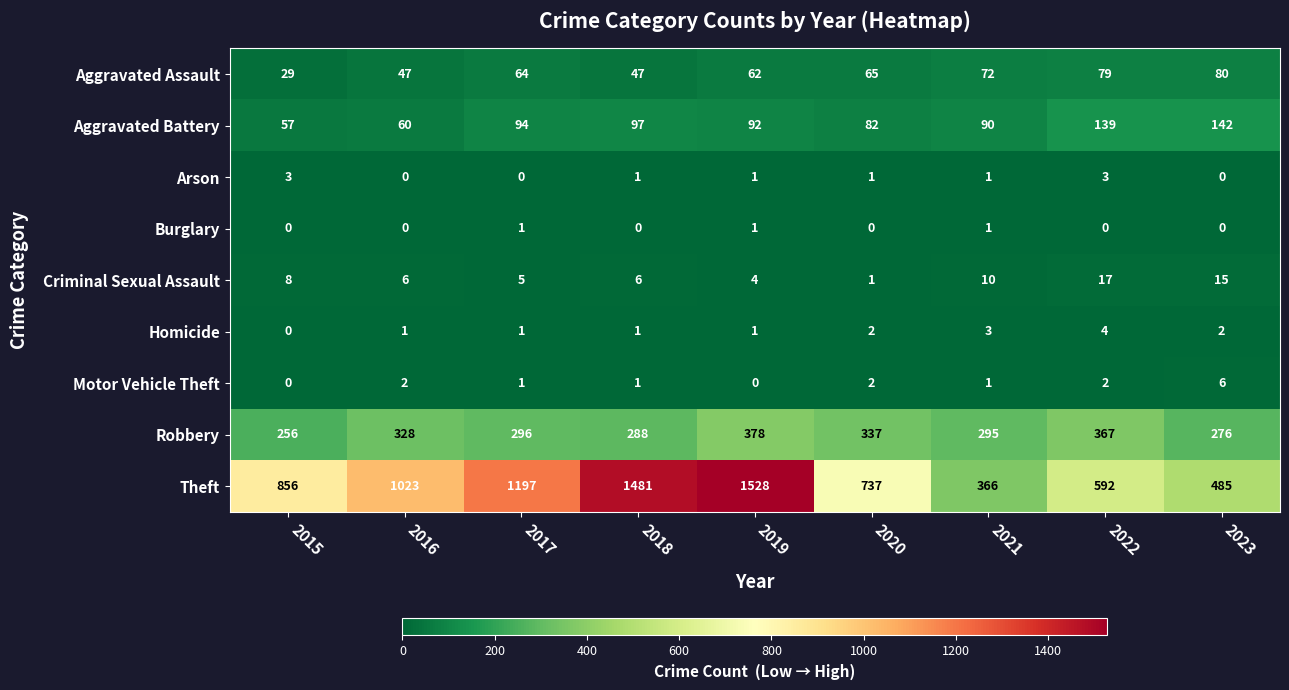

What is the total value across all series at 2017?

1659